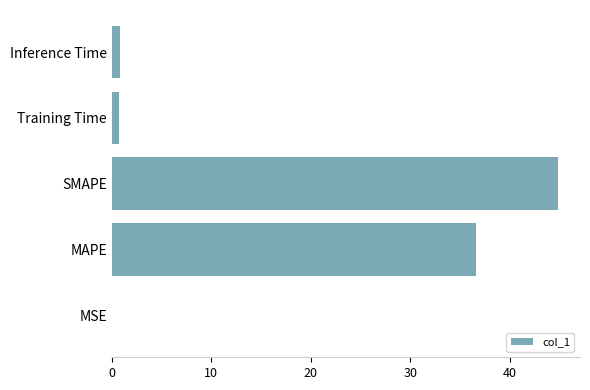

Which has a higher value, MAPE or Training Time?

MAPE